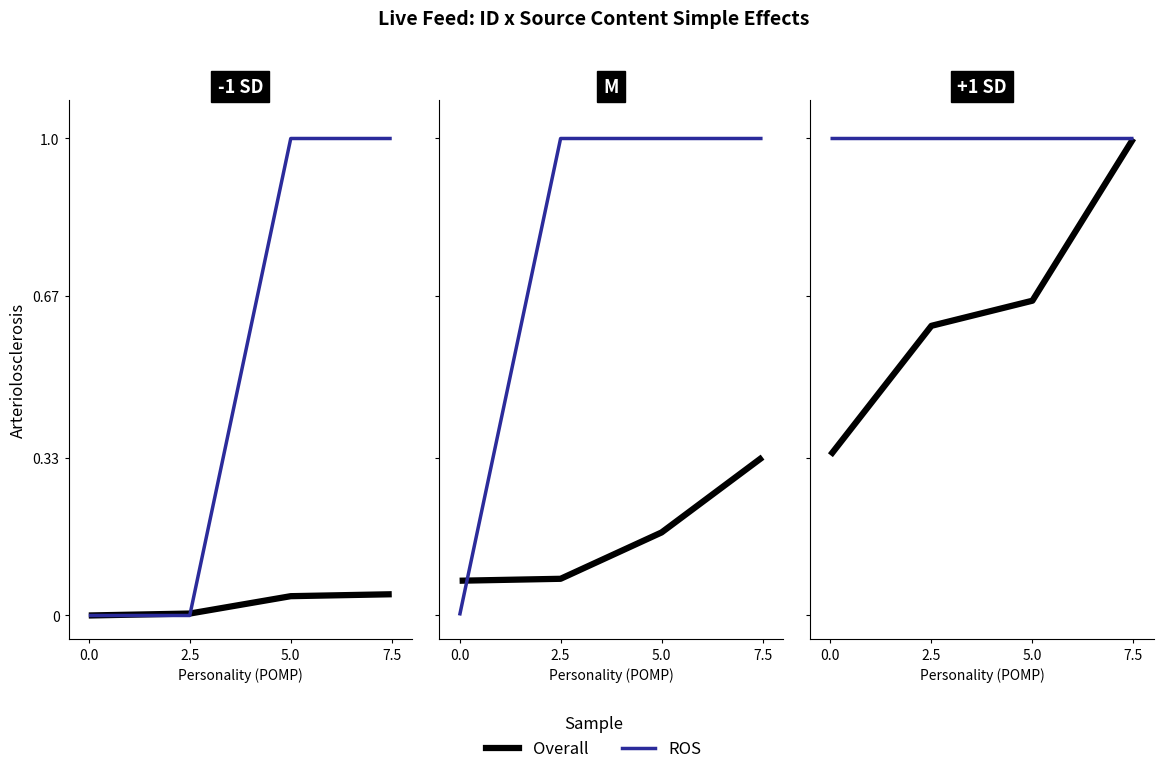

What is the spread (max minus min) of values at 5.0?

0.3